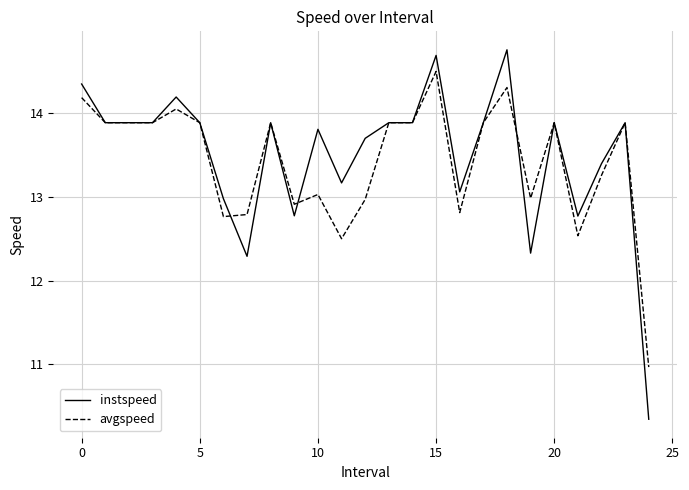

How many lines are shown in the chart?

2